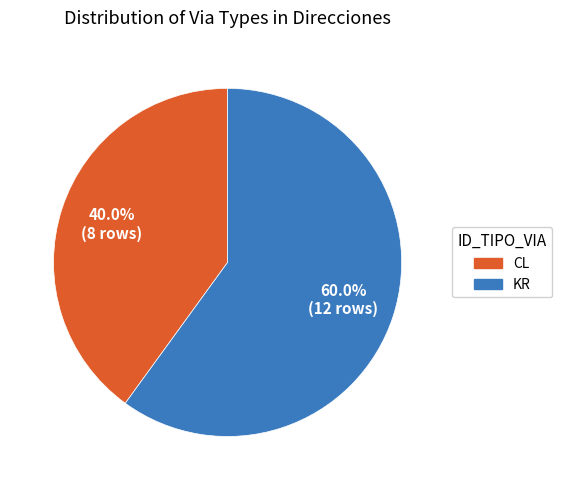

To the nearest percent, what percentage of the pie is CL?

40%